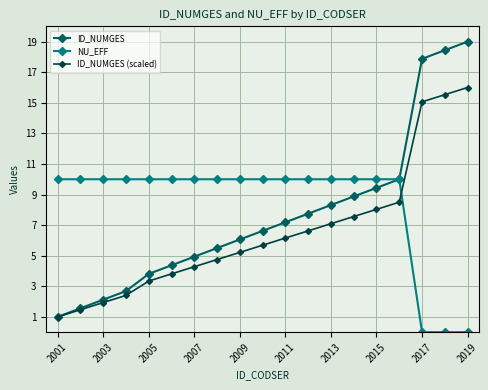

Rank the series by their average value, from highest to lowest.

NU_EFF, ID_NUMGES, ID_NUMGES (scaled)